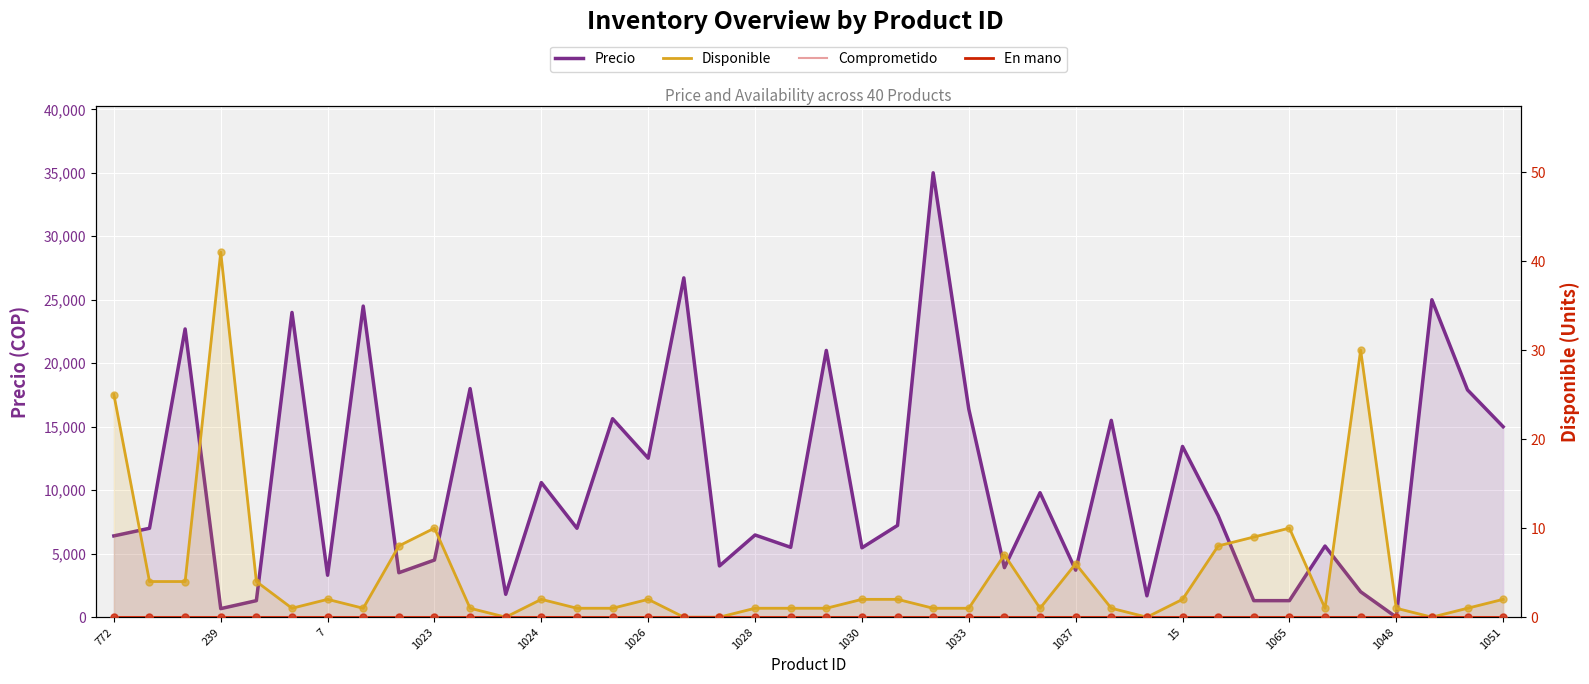

At which category is the sum across all series the highest?

23